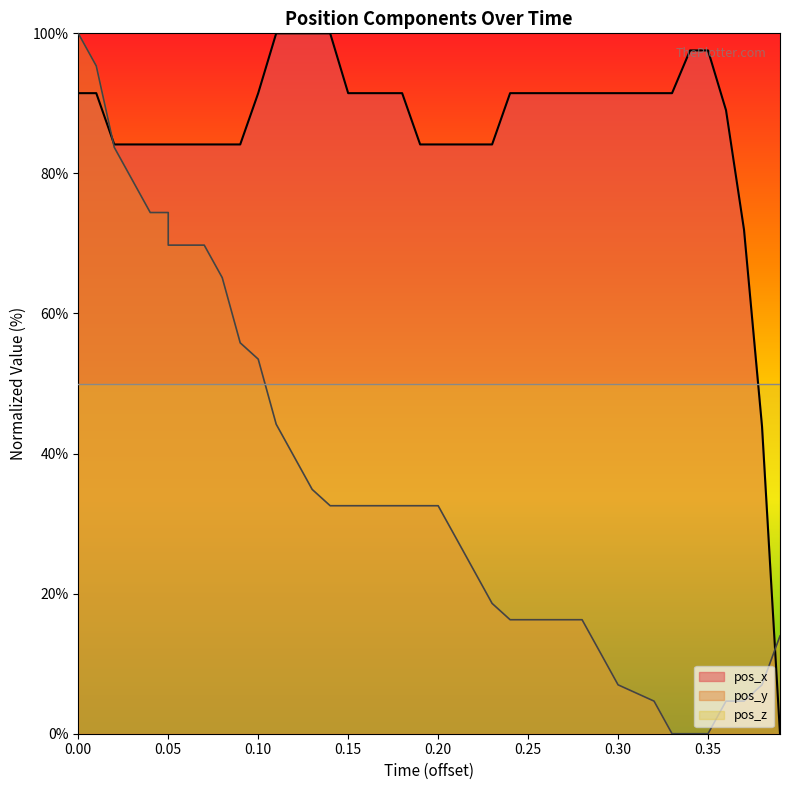

Which has a higher value, 30 or 0.10?

30